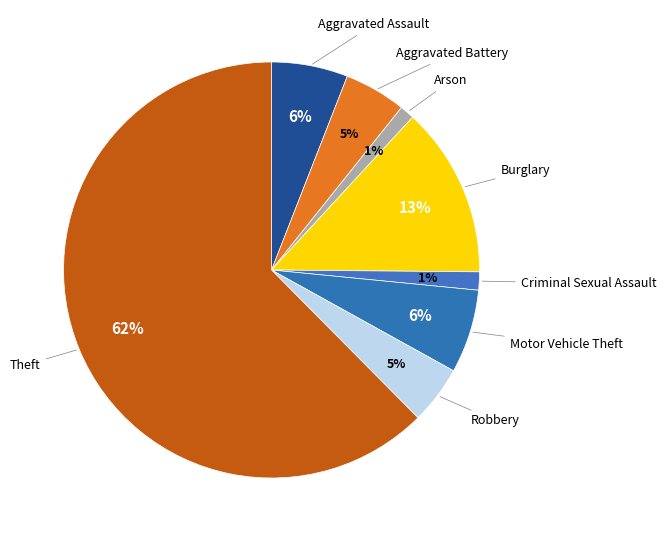

Do Criminal Sexual Assault and Arson together represent more than half of the pie?

No